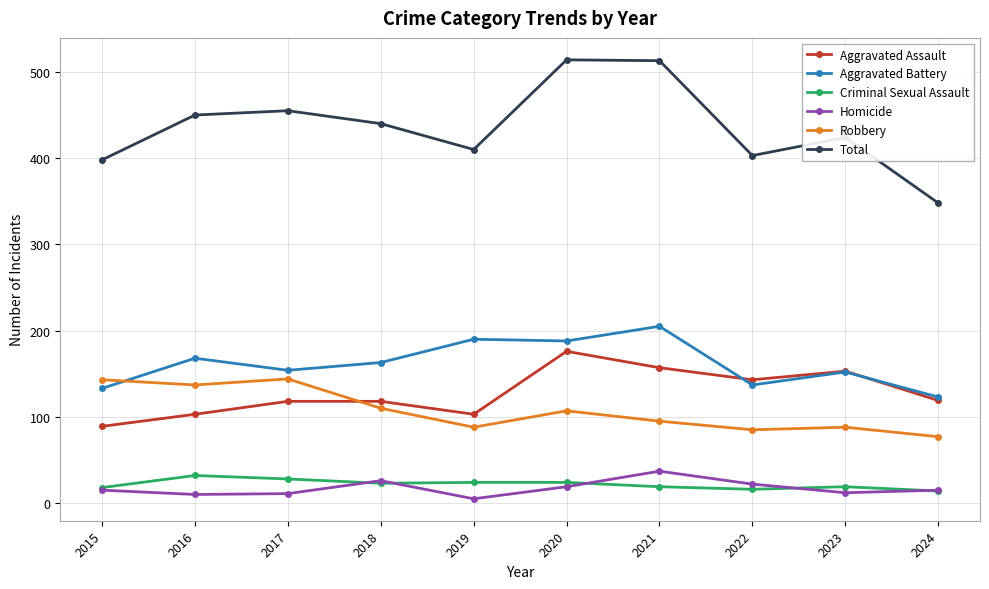

What is the value of the Aggravated Battery point at the 8th from the left?

137